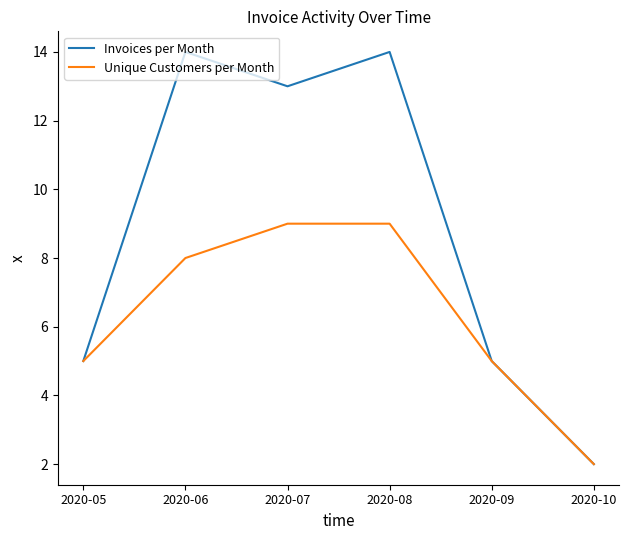

Rank the series by their maximum value, from highest to lowest.

Invoices per Month, Unique Customers per Month